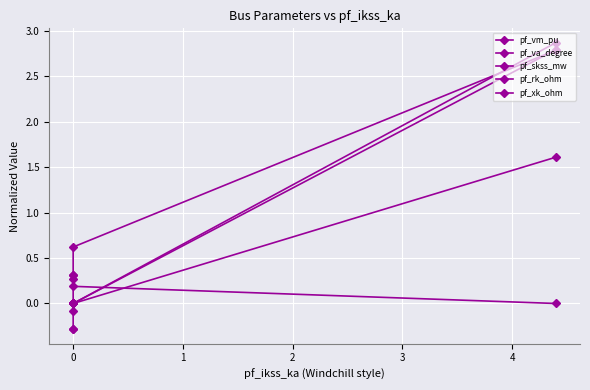

Reading right to left, extract all data points from this chart.

pf_vm_pu: 0.3	0.3	0.3	0.2	0.0
pf_va_degree: -0.3	-0.3	-0.1	0.6	2.8
pf_skss_mw: 0.0	0.0	0.0	0.0	2.8
pf_rk_ohm: 0.0	0.0	0.0	0.0	1.6
pf_xk_ohm: 0.0	0.0	0.0	0.0	2.9